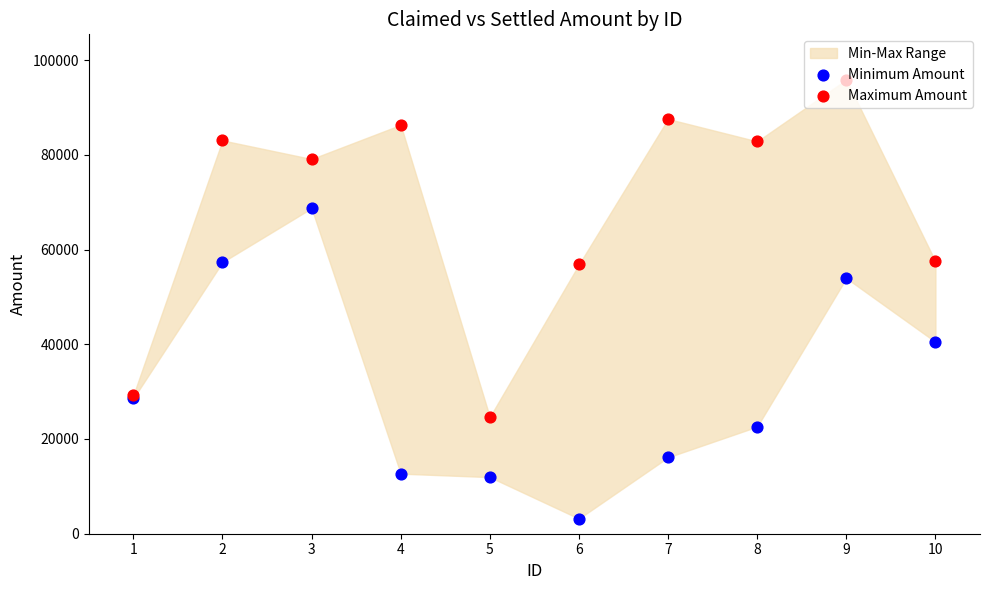

At how many categories does at least one series exceed 60159?

6